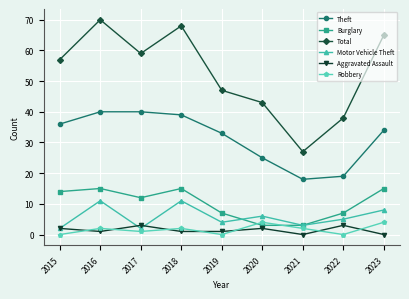

True or false: Total and Theft cross at least once.

False